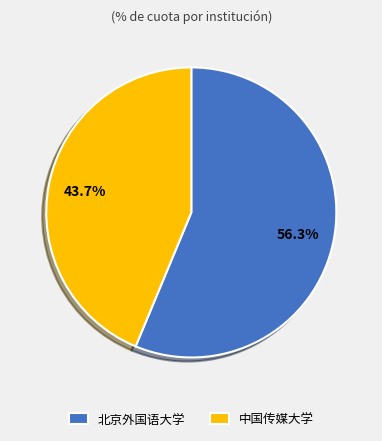

The 中国传媒大学 slice represents 55% of the pie. True or false?

False